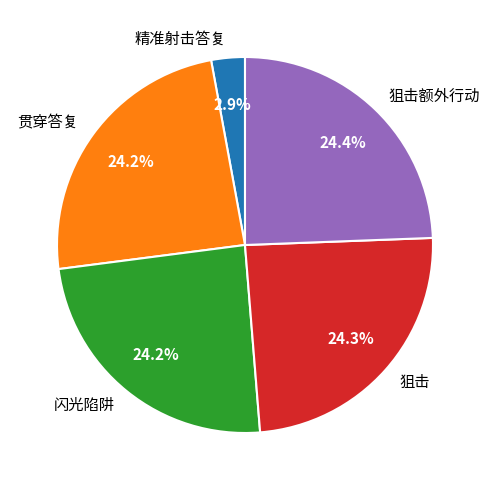

To the nearest percent, what is the difference between the 闪光陷阱 and 精准射击答复 slice percentages?

21%